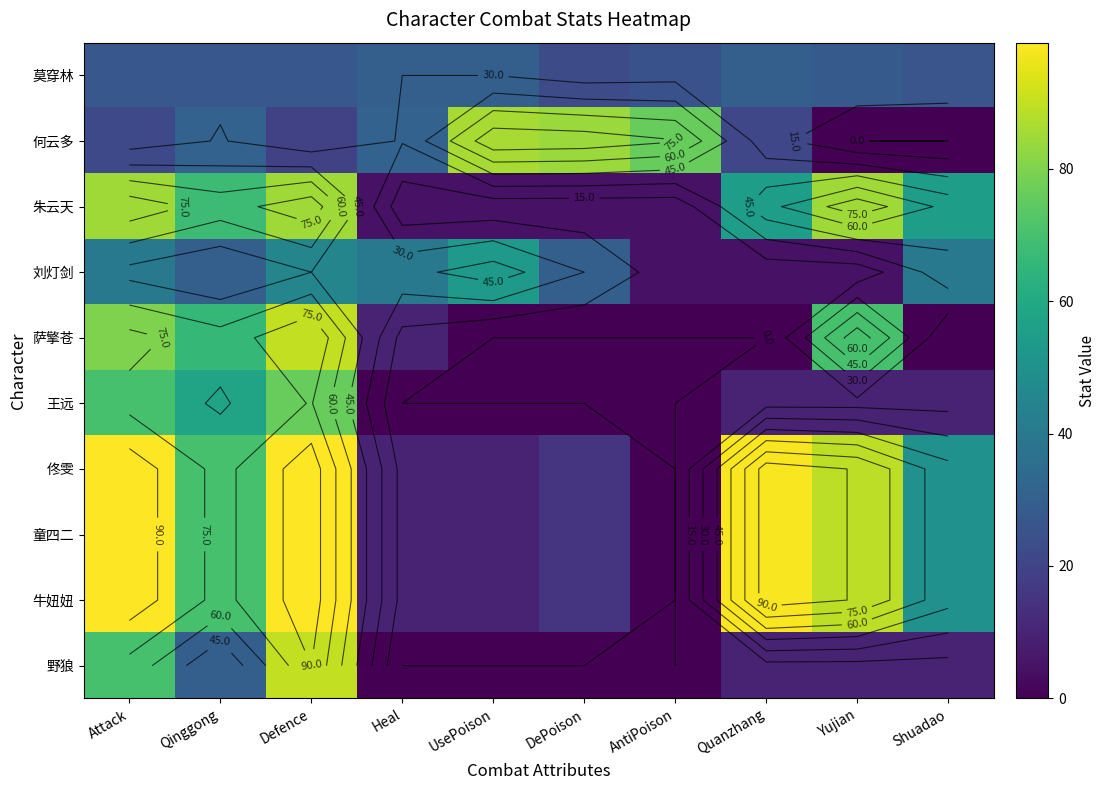

What is the difference between the second highest and second lowest values in the 朱云天 series?

80